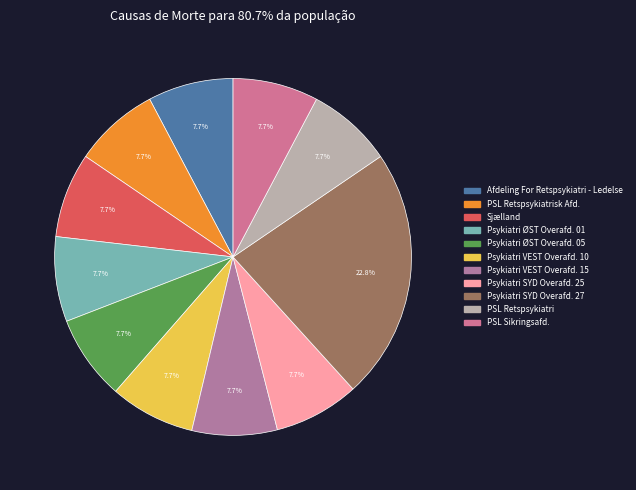

Is Sjælland the majority of the pie?

No